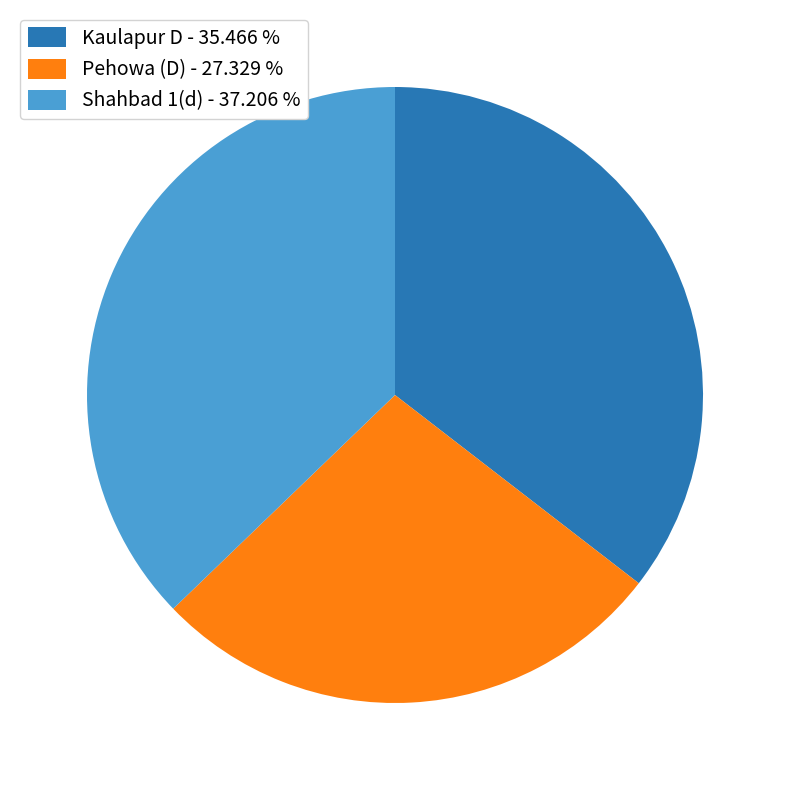

Does Pehowa (D) account for over 50% of the chart?

No